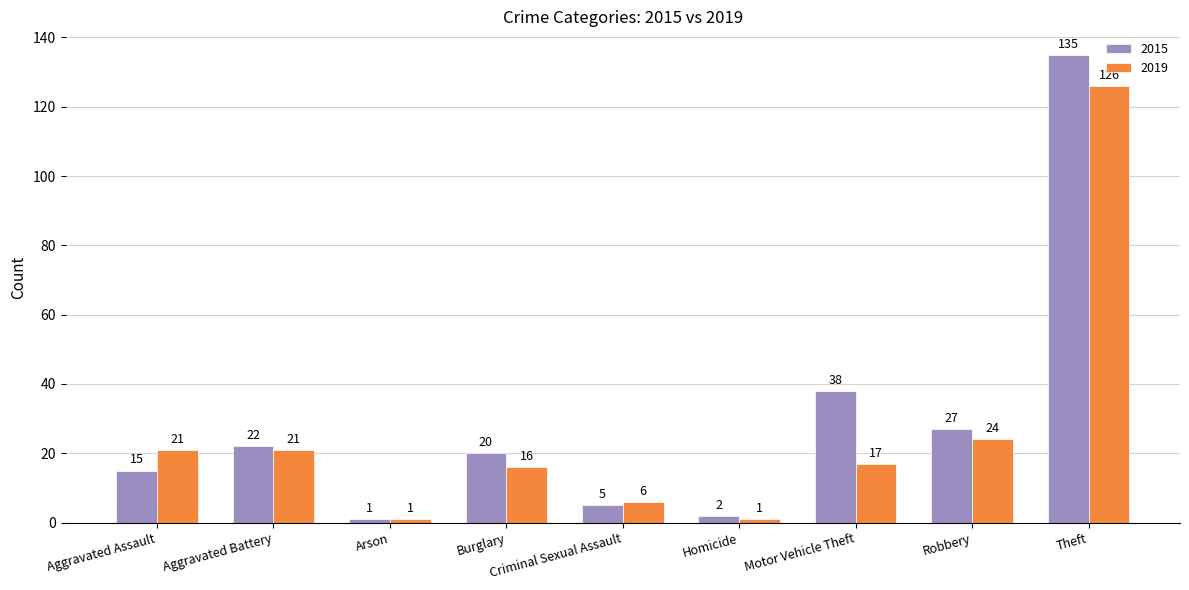

Between Arson and Burglary, which series saw the biggest shift?

2015